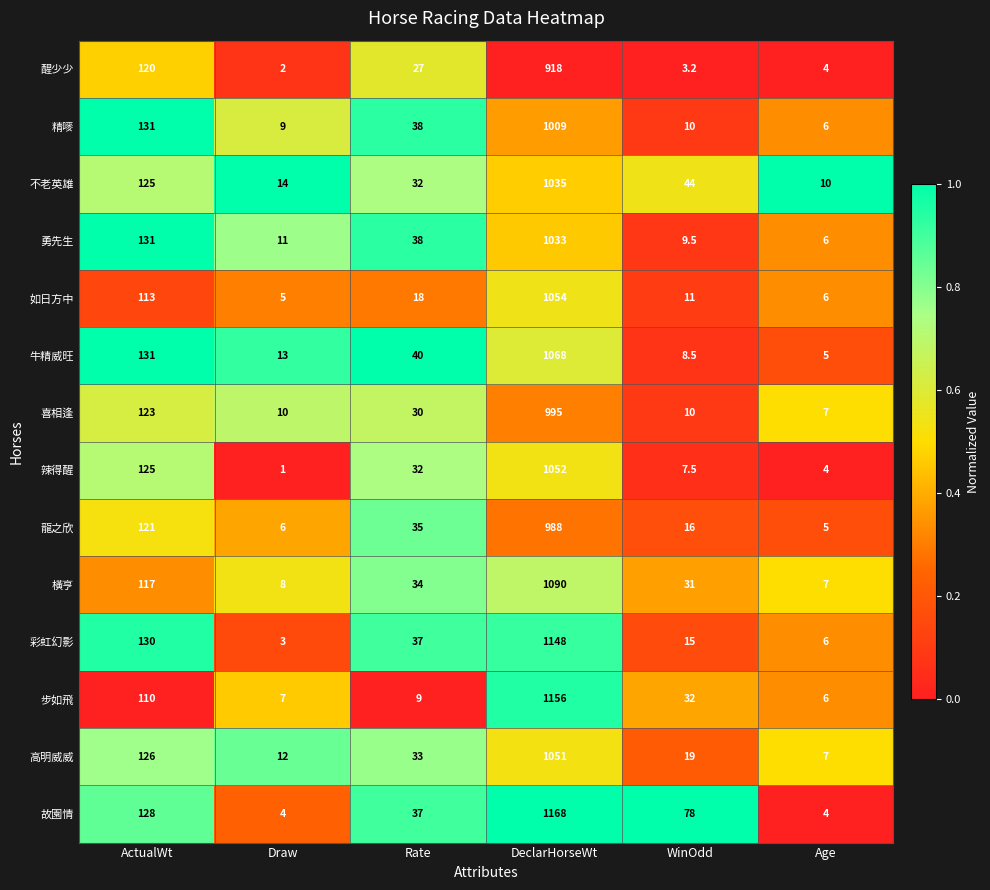

Between ActualWt and DeclarHorseWt, which series saw the biggest shift?

步如飛